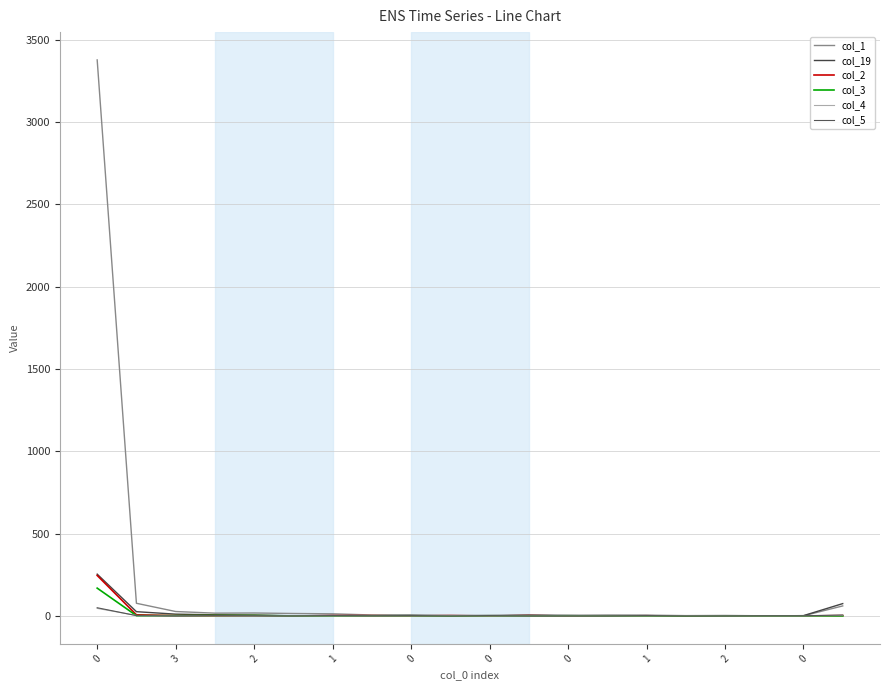

What is the difference between the second highest and second lowest values in the col_19 series?

75